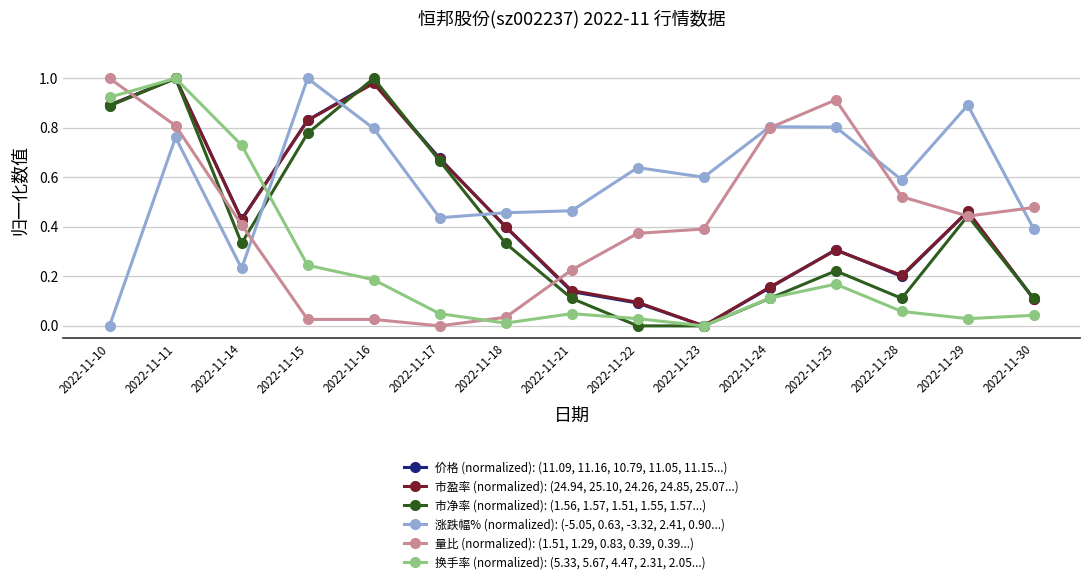

True or false: 市盈率 (normalized): (24.94, 25.10, 24.26, 24.85, 25.07...) has a value of 0.4 at 2022-11-18.

True